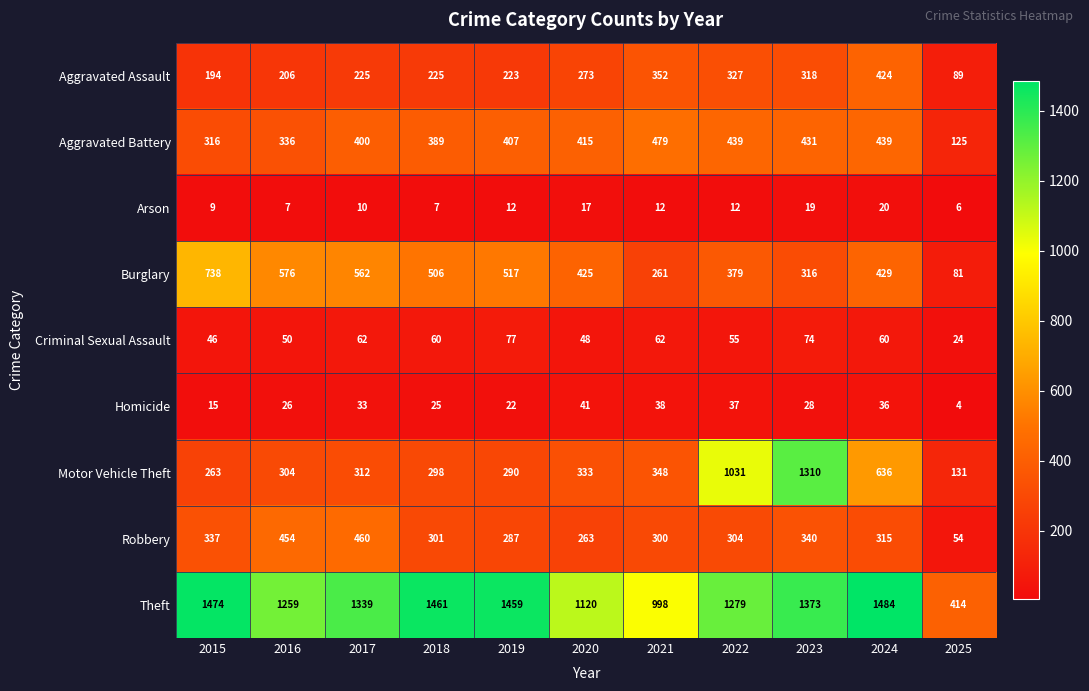

What value does the Motor Vehicle Theft series have at 2015, to the nearest 10?

260